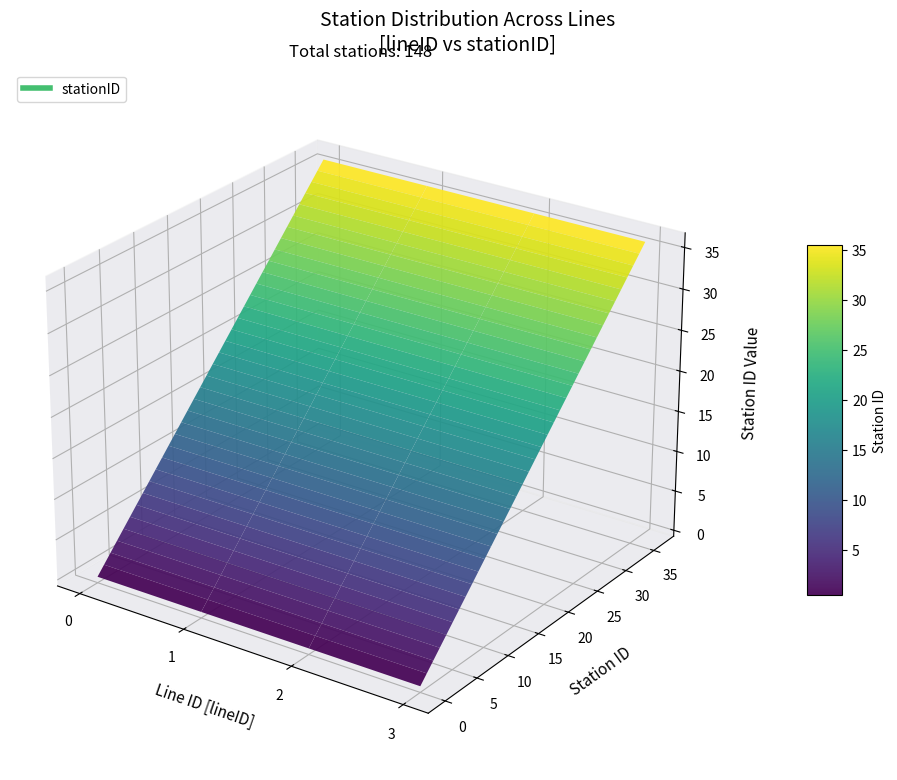

Reading left to right, extract all data points from this chart.

line_0: 0=0	1=1	2=2	3=3	4=4	5=5	6=6	7=7	8=8	9=9	10=10	11=11	12=12	13=13	14=14	15=15	16=16	17=17	18=18	19=19	20=20	21=21	22=22	23=23	24=24	25=25	26=26	27=27	28=28	29=29	30=30	31=31	32=32	33=33	34=34	35=35	36=36
line_1: 0=0	1=1	2=2	3=3	4=4	5=5	6=6	7=7	8=8	9=9	10=10	11=11	12=12	13=13	14=14	15=15	16=16	17=17	18=18	19=19	20=20	21=21	22=22	23=23	24=24	25=25	26=26	27=27	28=28	29=29	30=30	31=31	32=32	33=33	34=34	35=35	36=36
line_2: 0=0	1=1	2=2	3=3	4=4	5=5	6=6	7=7	8=8	9=9	10=10	11=11	12=12	13=13	14=14	15=15	16=16	17=17	18=18	19=19	20=20	21=21	22=22	23=23	24=24	25=25	26=26	27=27	28=28	29=29	30=30	31=31	32=32	33=33	34=34	35=35	36=36
line_3: 0=0	1=1	2=2	3=3	4=4	5=5	6=6	7=7	8=8	9=9	10=10	11=11	12=12	13=13	14=14	15=15	16=16	17=17	18=18	19=19	20=20	21=21	22=22	23=23	24=24	25=25	26=26	27=27	28=28	29=29	30=30	31=31	32=32	33=33	34=34	35=35	36=36